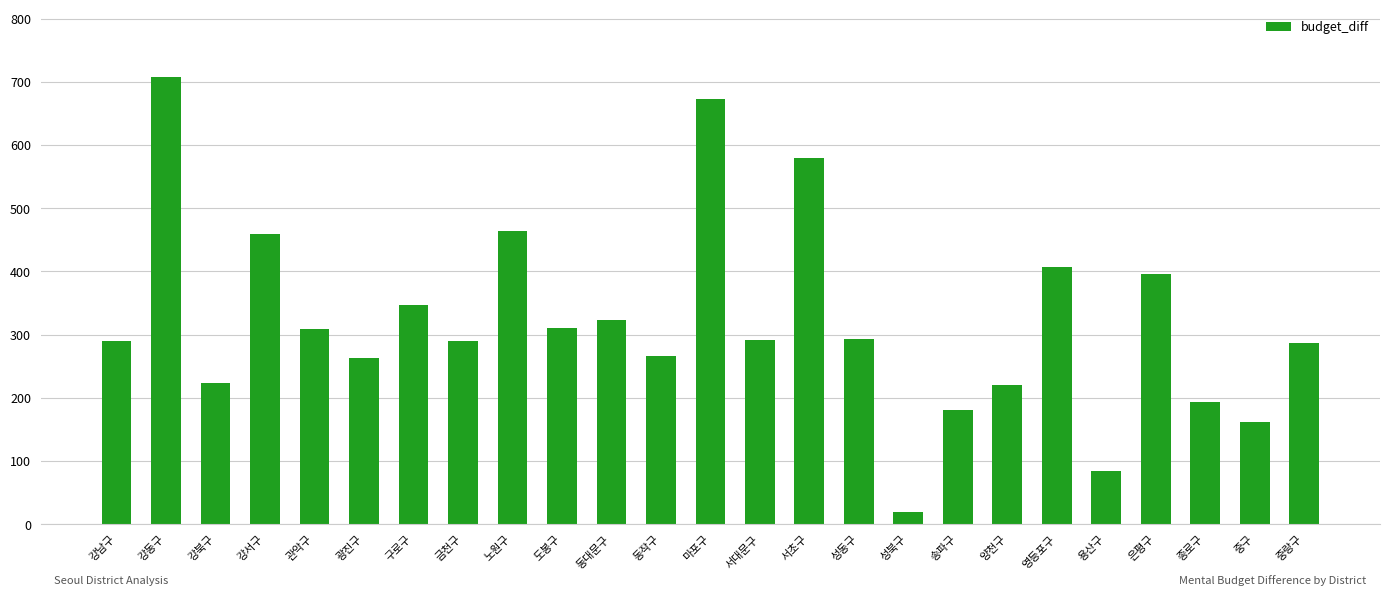

Are the bars grouped side by side (vs. stacked)?

No